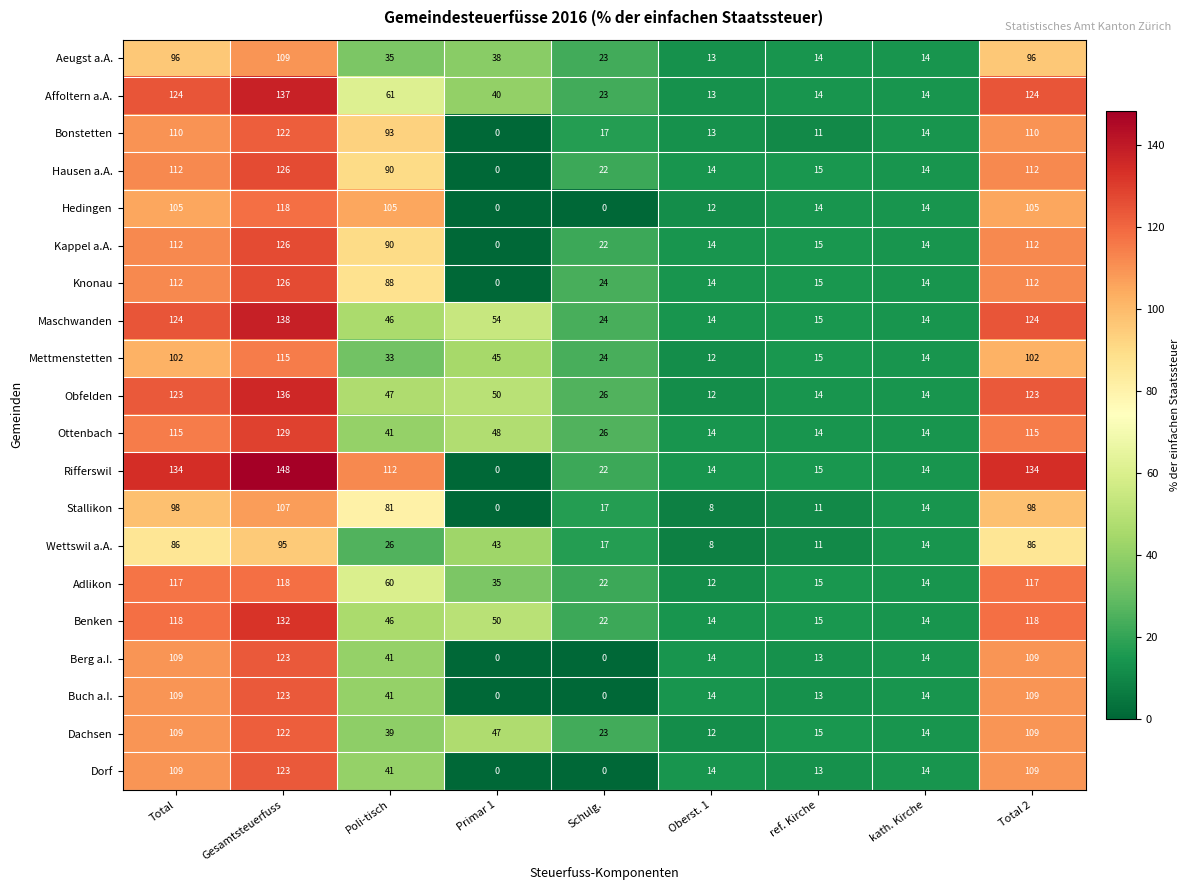

How many data points in Buch a.I. are less than 14?

3